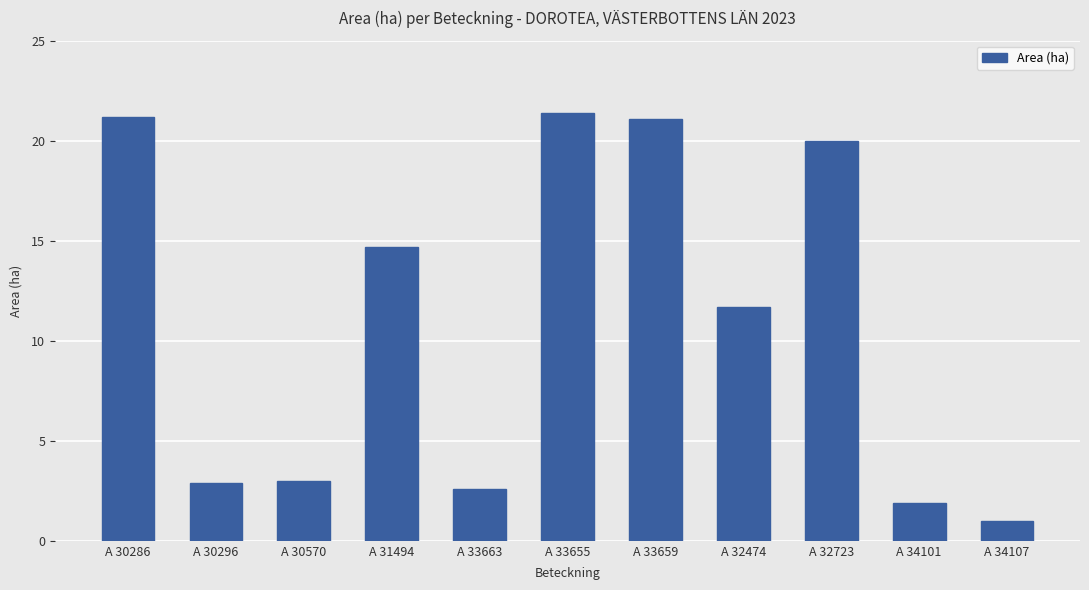

True or false: the data shows 4.5 at A 33659.

False